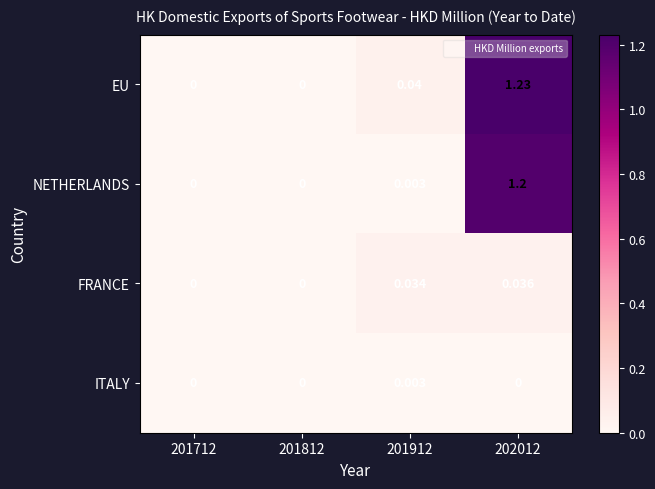

Which series has the largest total across all categories?

EU